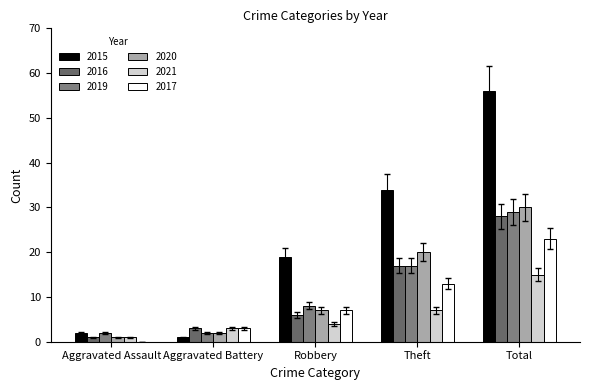

Which series changed the most between Aggravated Battery and Theft?

2015